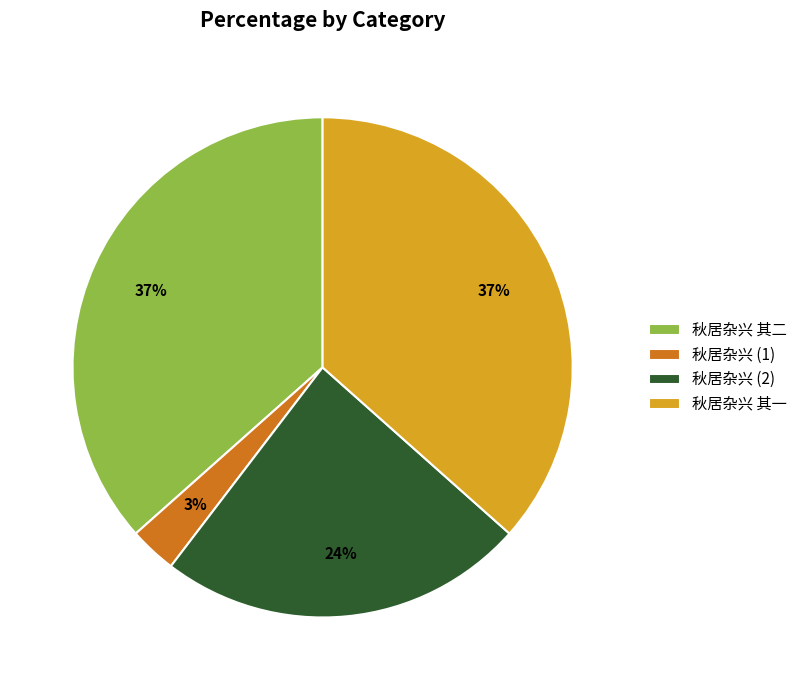

Is the sum of 秋居杂兴 (1) and 秋居杂兴 其一 greater than half?

No